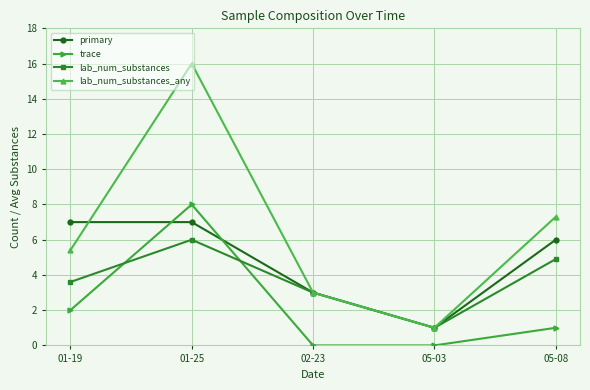

Reading right to left, list all the values displayed in this chart.

primary: 05-08=6.0	05-03=1.0	02-23=3.0	01-25=7.0	01-19=7.0
trace: 05-08=1.0	05-03=0.0	02-23=0.0	01-25=8.0	01-19=2.0
lab_num_substances: 05-08=4.9	05-03=1.0	02-23=3.0	01-25=6.0	01-19=3.6
lab_num_substances_any: 05-08=7.3	05-03=1.0	02-23=3.0	01-25=16.0	01-19=5.4